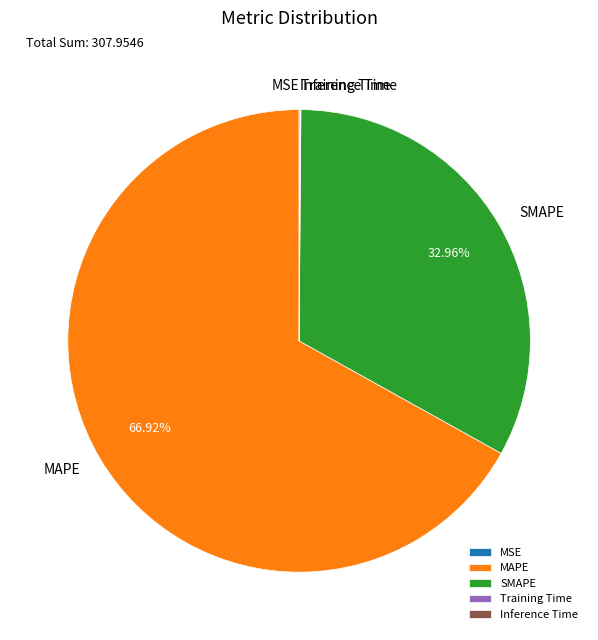

Which slice is the largest?

MAPE